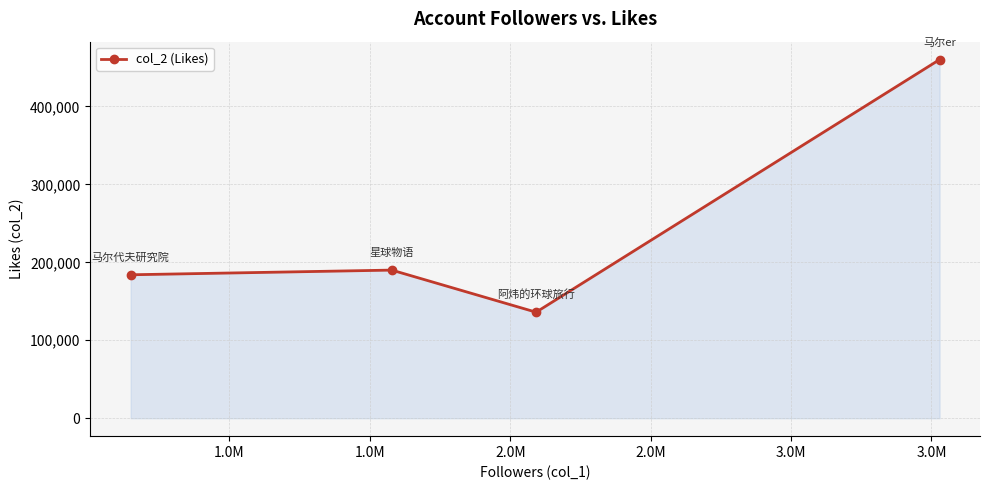

How many points are lower than both their immediate neighbors (excluding endpoints)?

1